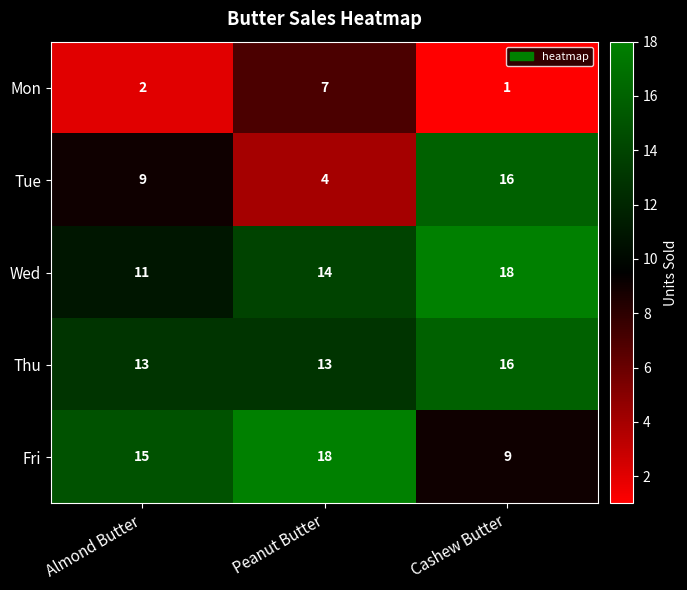

Which label corresponds to the smallest value in the chart?

Cashew Butter